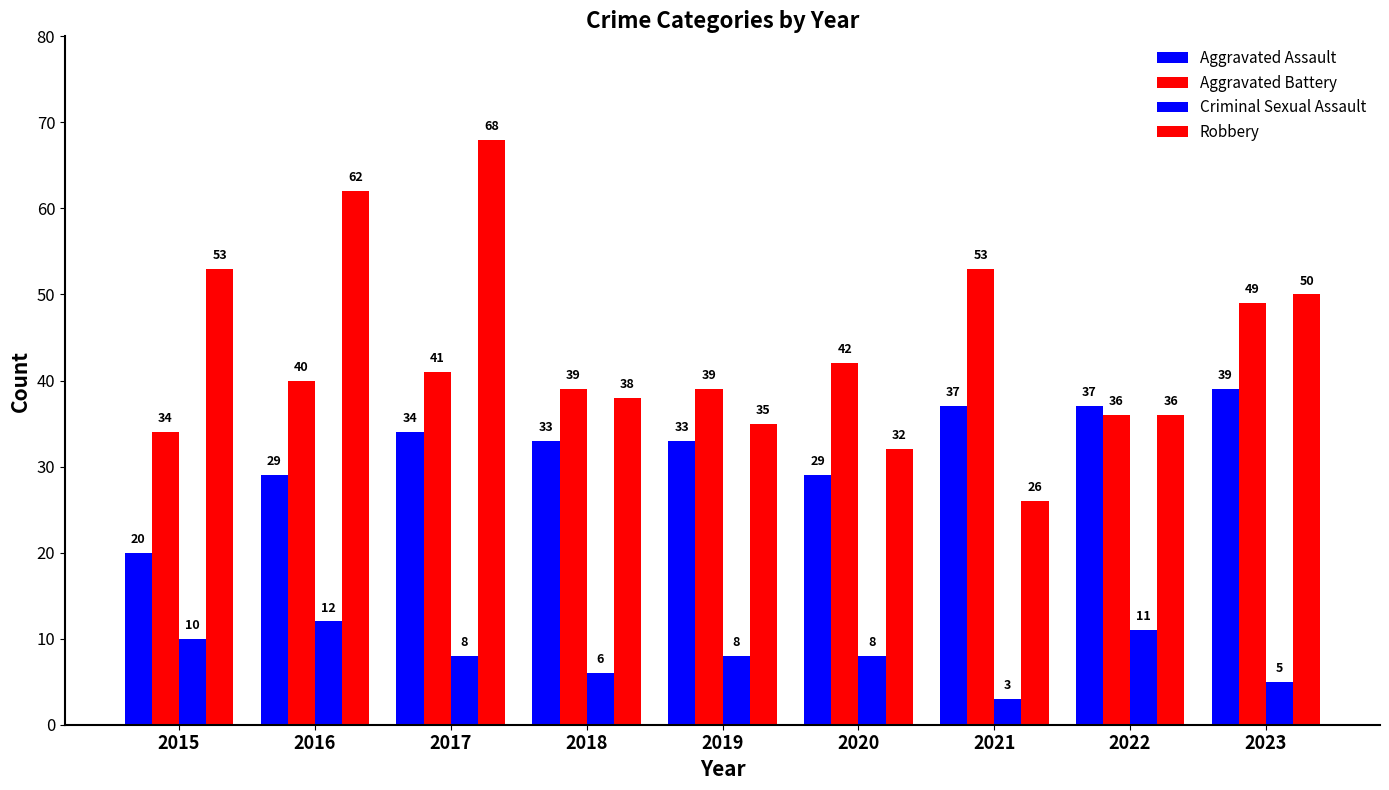

How many values in the Aggravated Assault series are below 33?

3